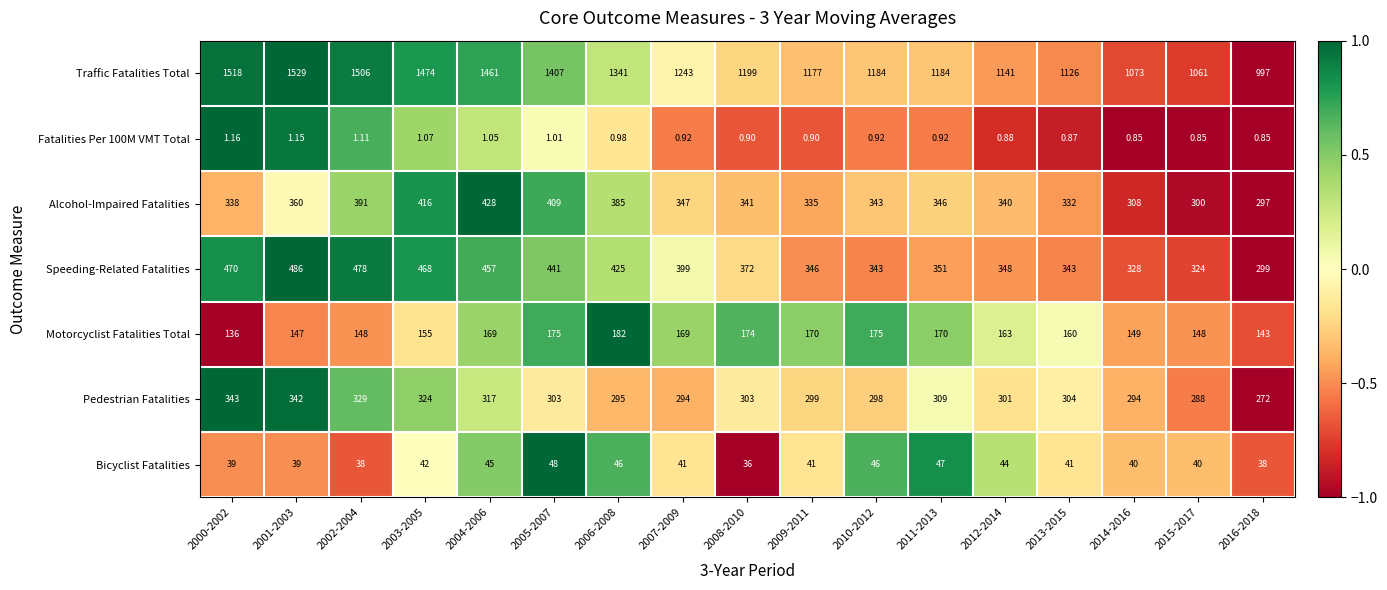

How many series are shown in this chart?

7